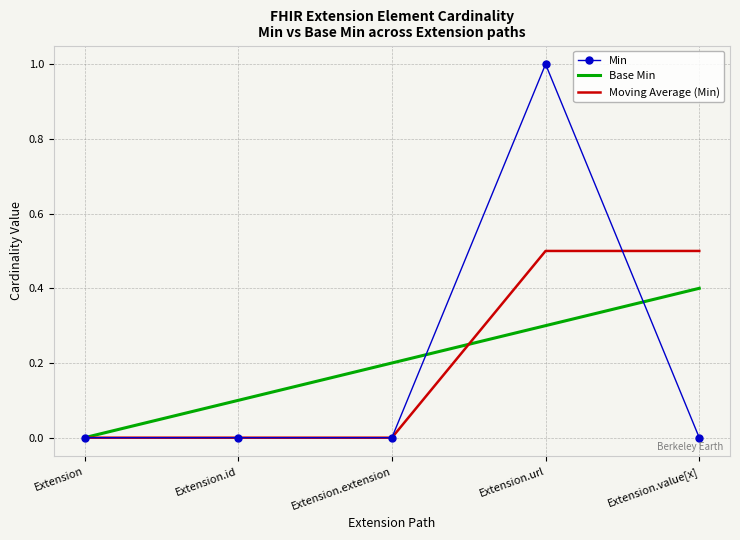

Rank the series by their maximum value, from lowest to highest.

Base Min, Moving Average (Min), Min